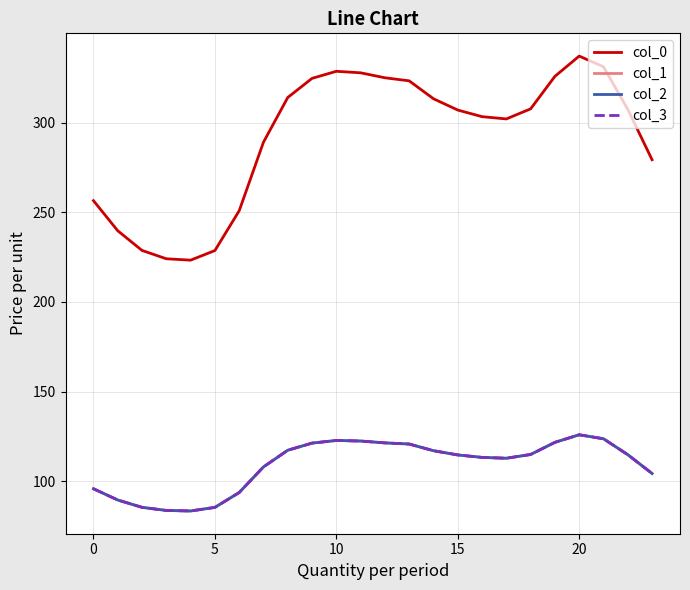

What is the difference between the maximum and minimum values in the col_0 series?

113.9